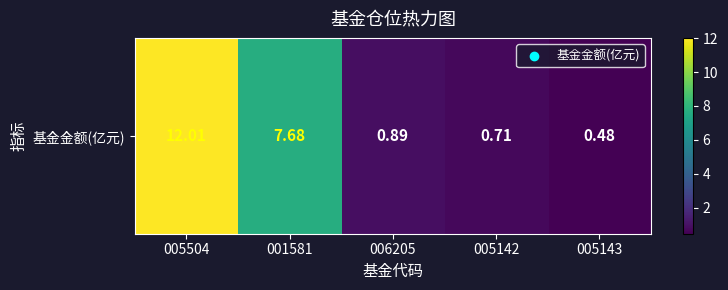

What is the difference between the maximum and second lowest values?

11.3